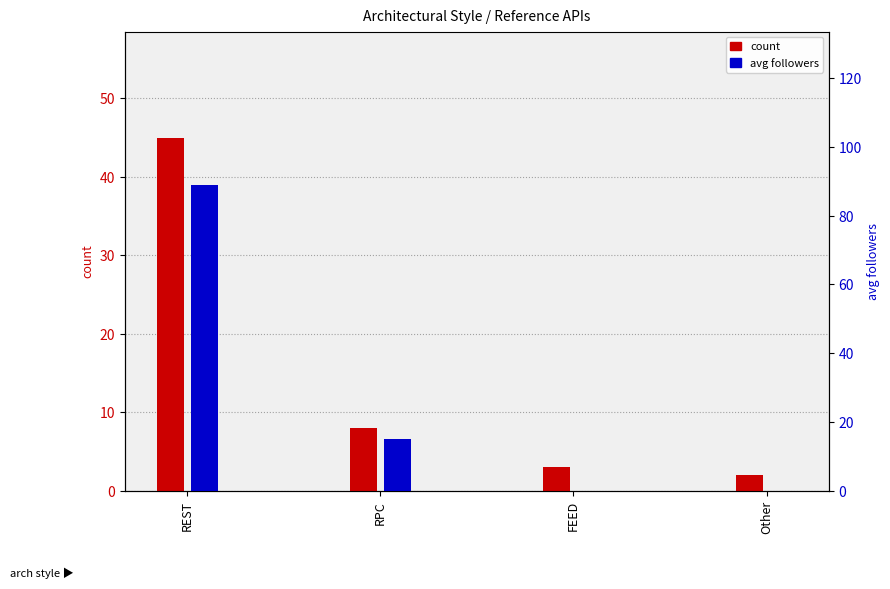

Which has a higher value, RPC or Other?

RPC